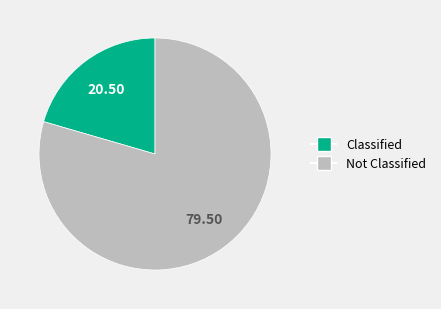

Is there a majority slice in this chart?

Yes